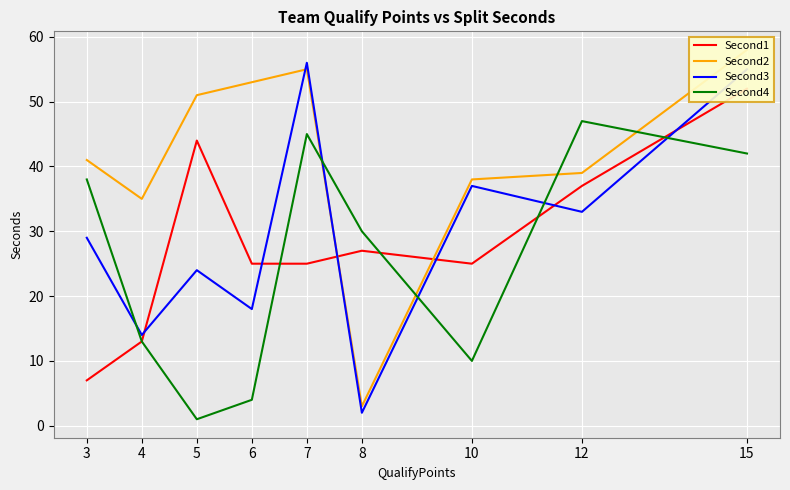

How many values in the Second1 series exceed 25?

4